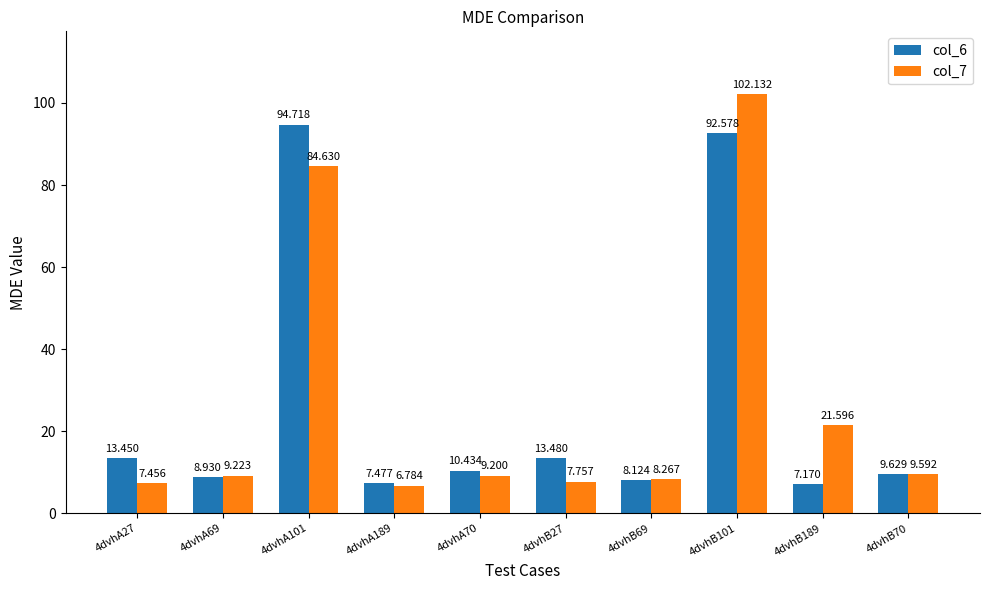

What is the difference between the maximum and second lowest values in the col_6 series?

87.2